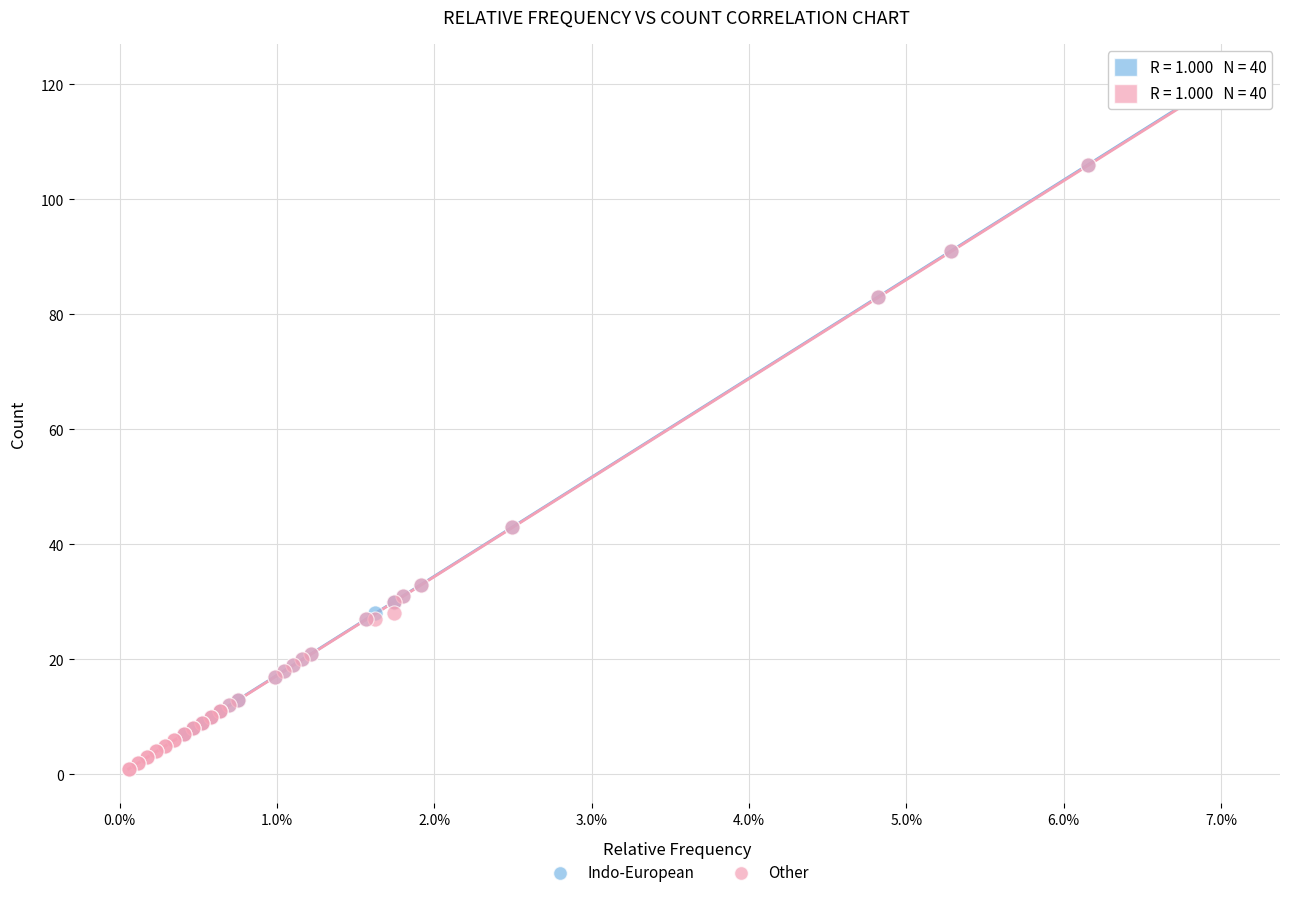

What are all the series names shown in the legend?

Indo-European, Other